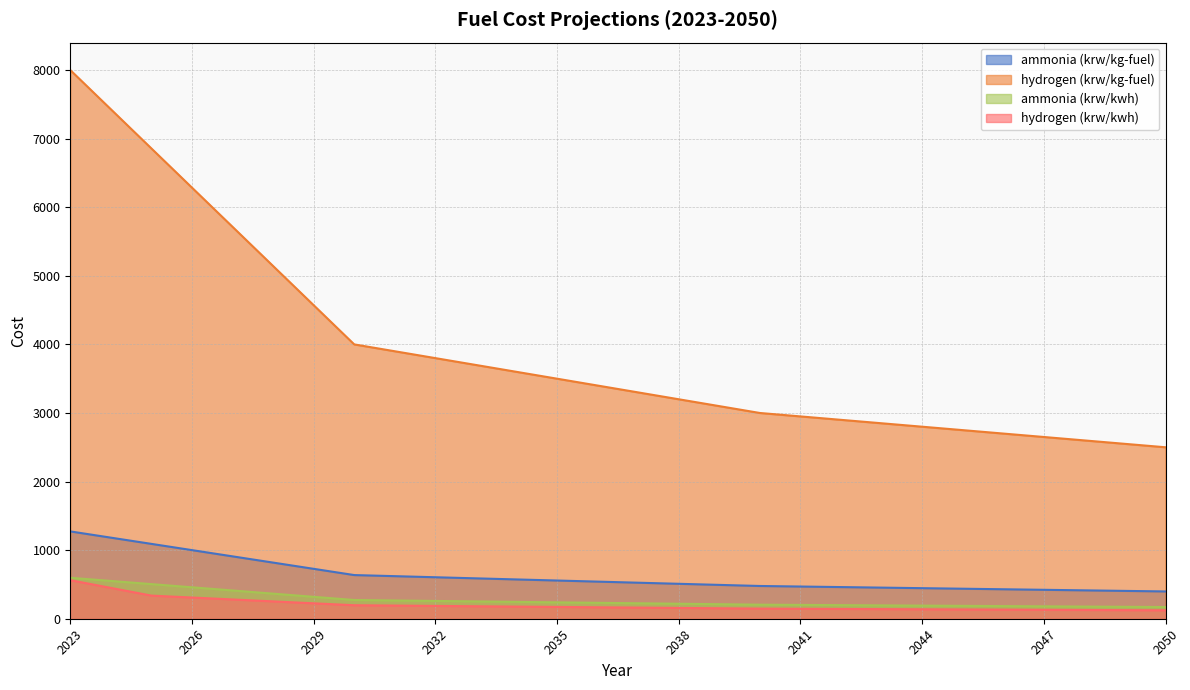

Where does the ammonia (krw/kwh) series first go above 232?

2023